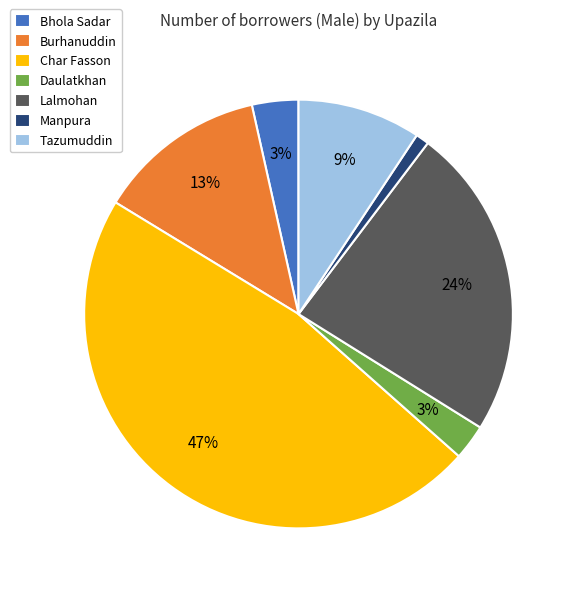

Which has a higher value, Lalmohan or Daulatkhan?

Lalmohan